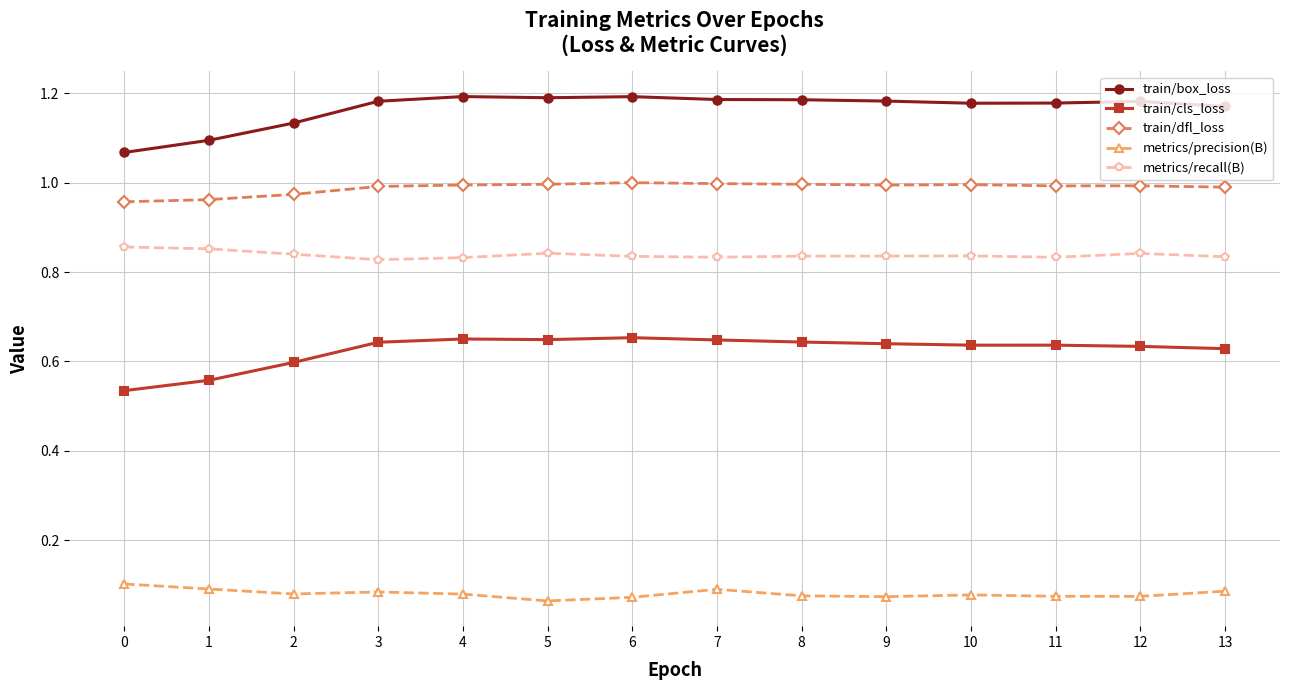

What is the sum of the train/box_loss values at 4 and 2?

2.3